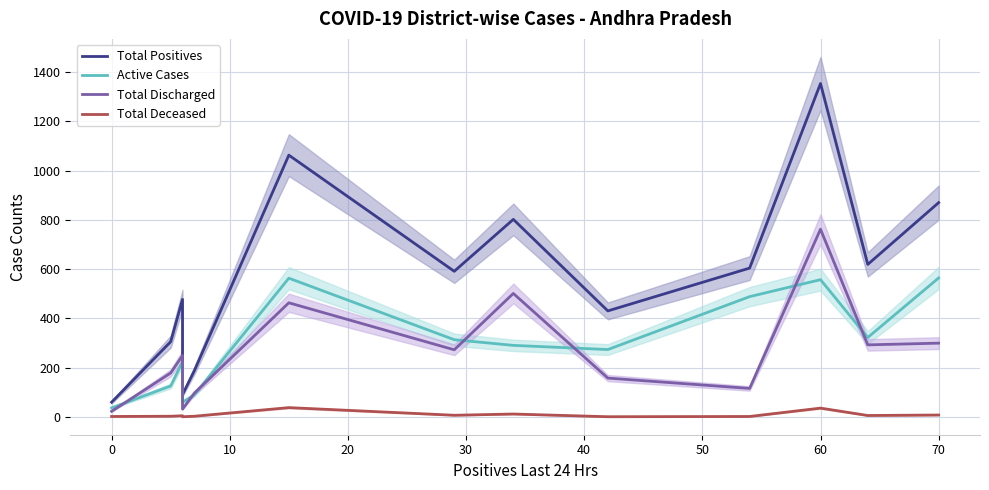

What is the difference between the maximum and second lowest values in the Total Positives series?

1264